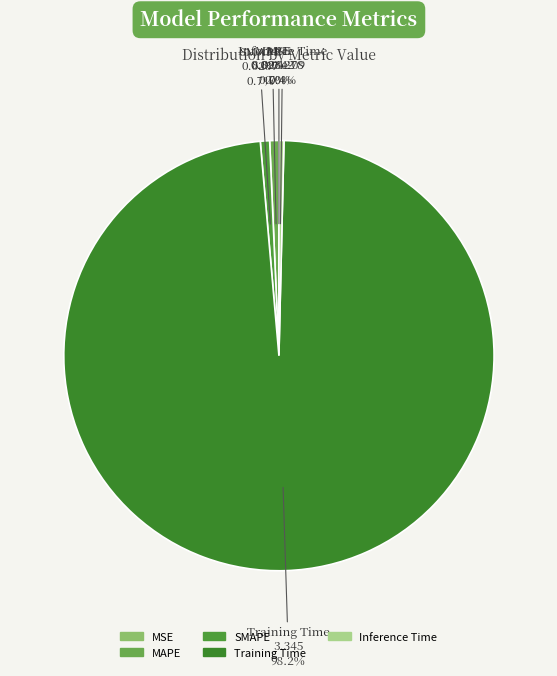

What is the largest slice in the pie chart?

Training Time